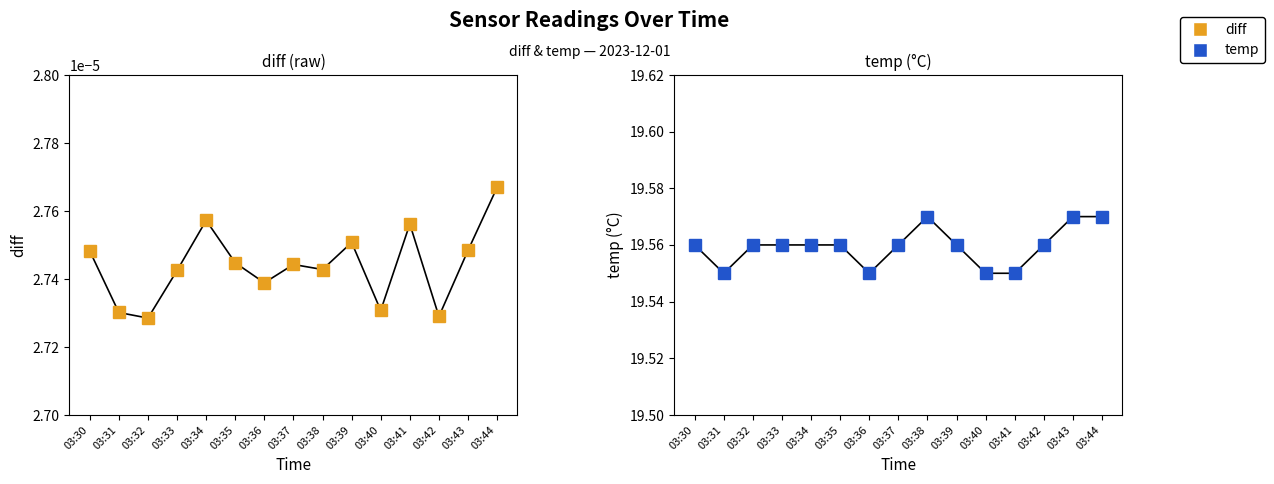

How many interior local peaks does the temp series have?

1